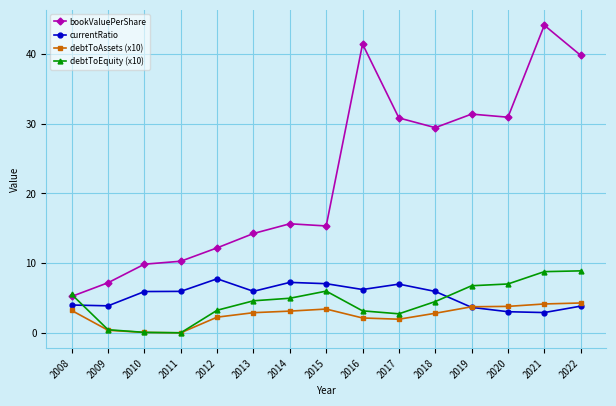

Which series changed the most between 2015 and 2021?

bookValuePerShare